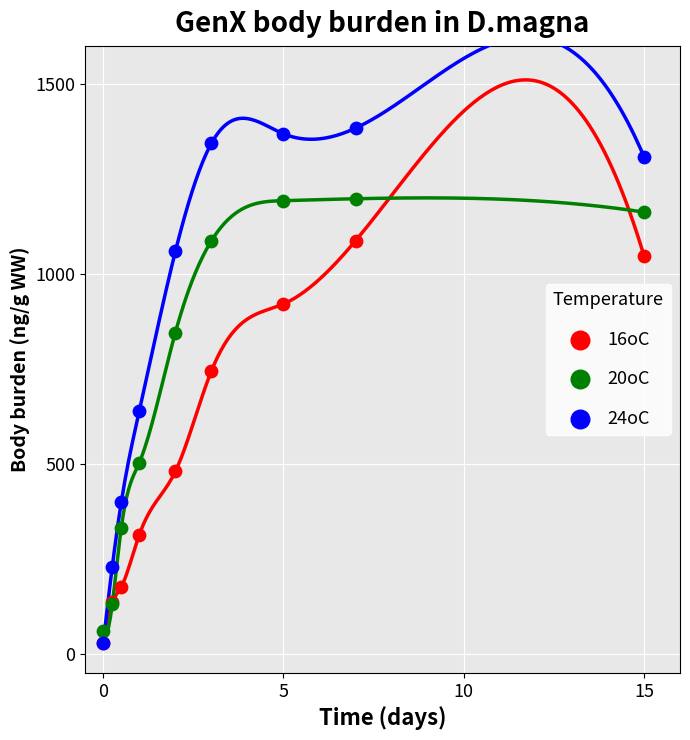

Across all series, what Y value is closest to 705?

744.5